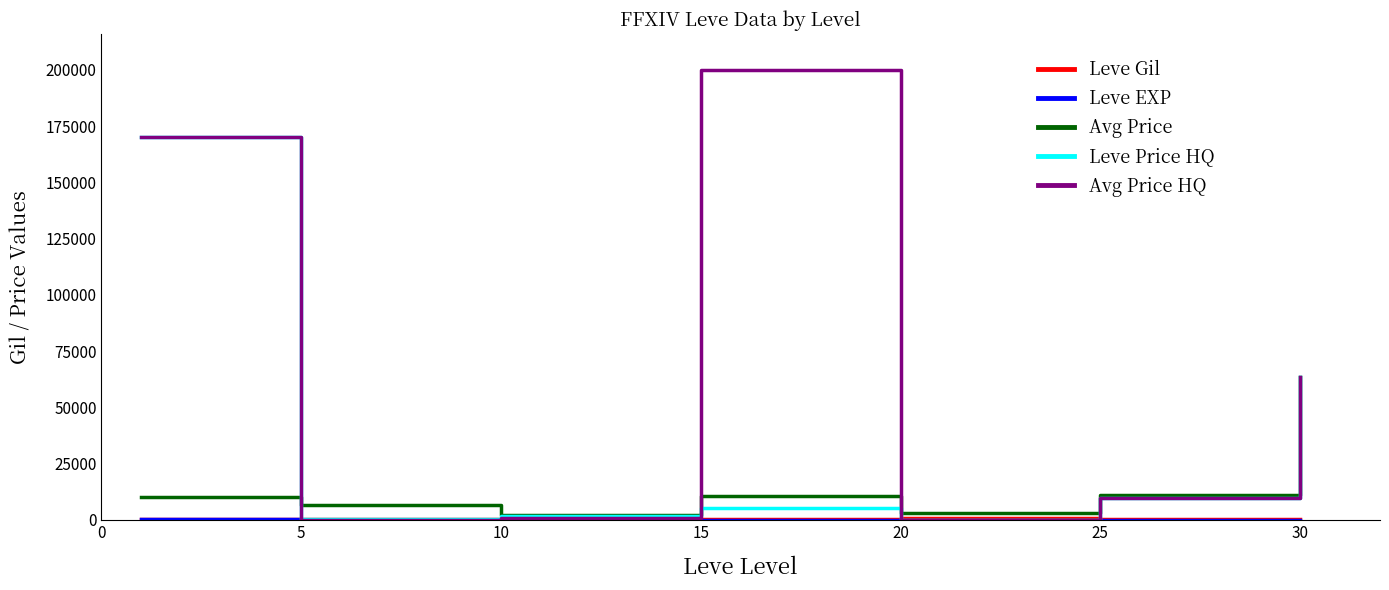

Which series has the widest spread of values?

Avg Price HQ